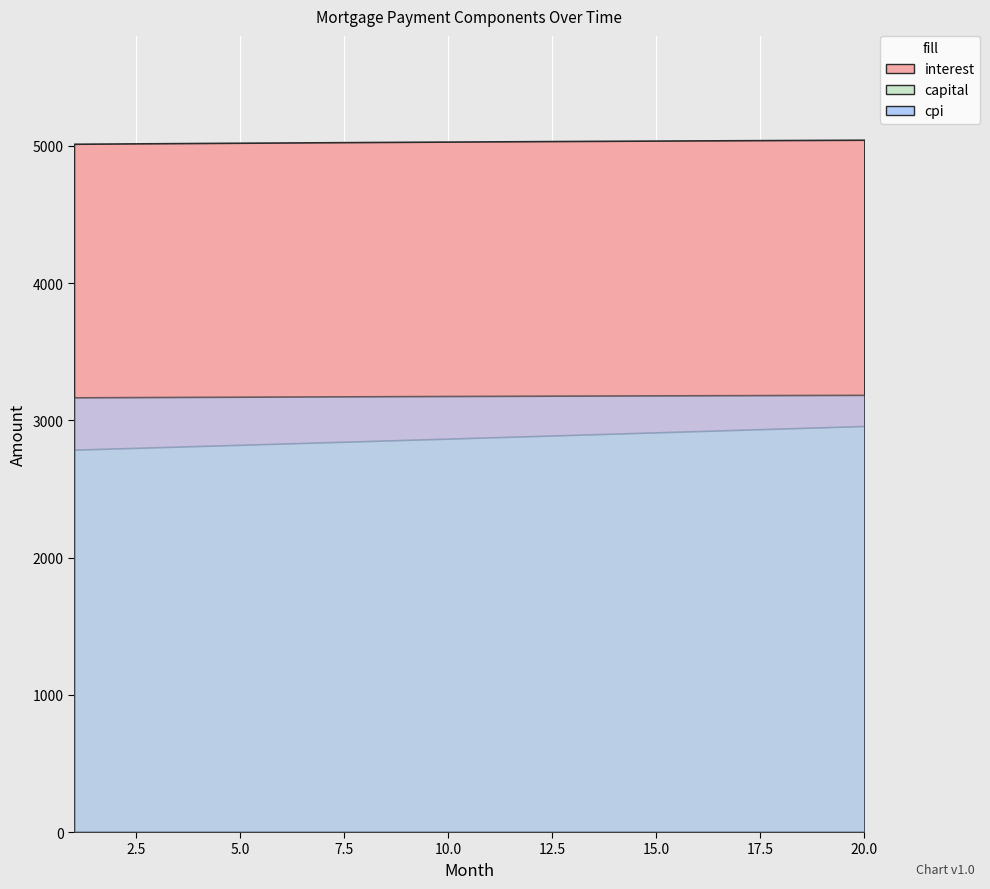

How many lines are shown in the chart?

3